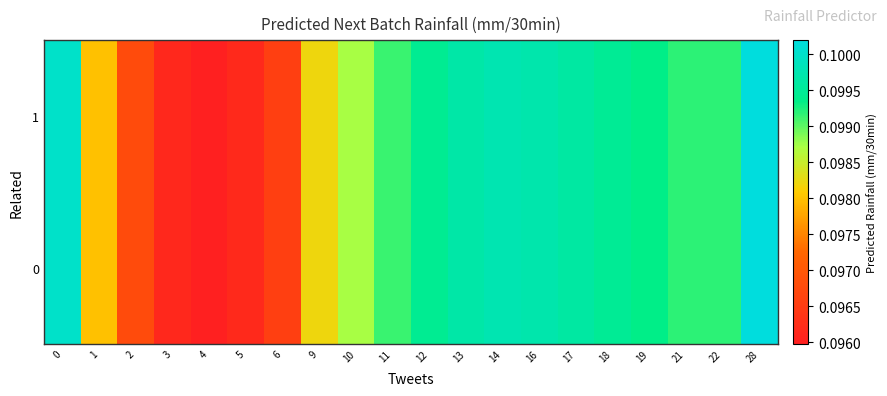

Which label corresponds to the smallest value in the chart?

4